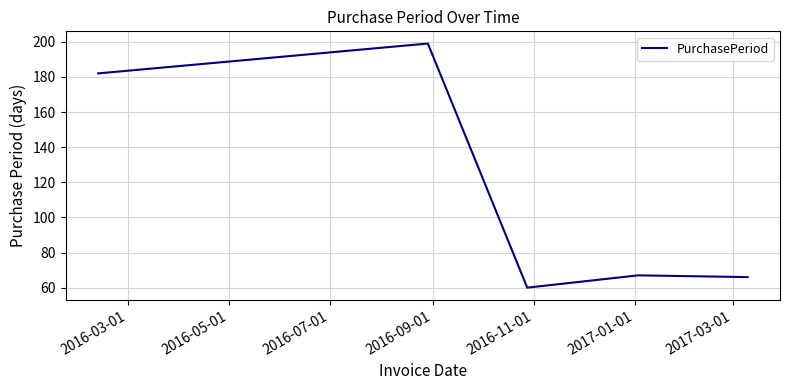

What is the maximum value shown in the chart?

199